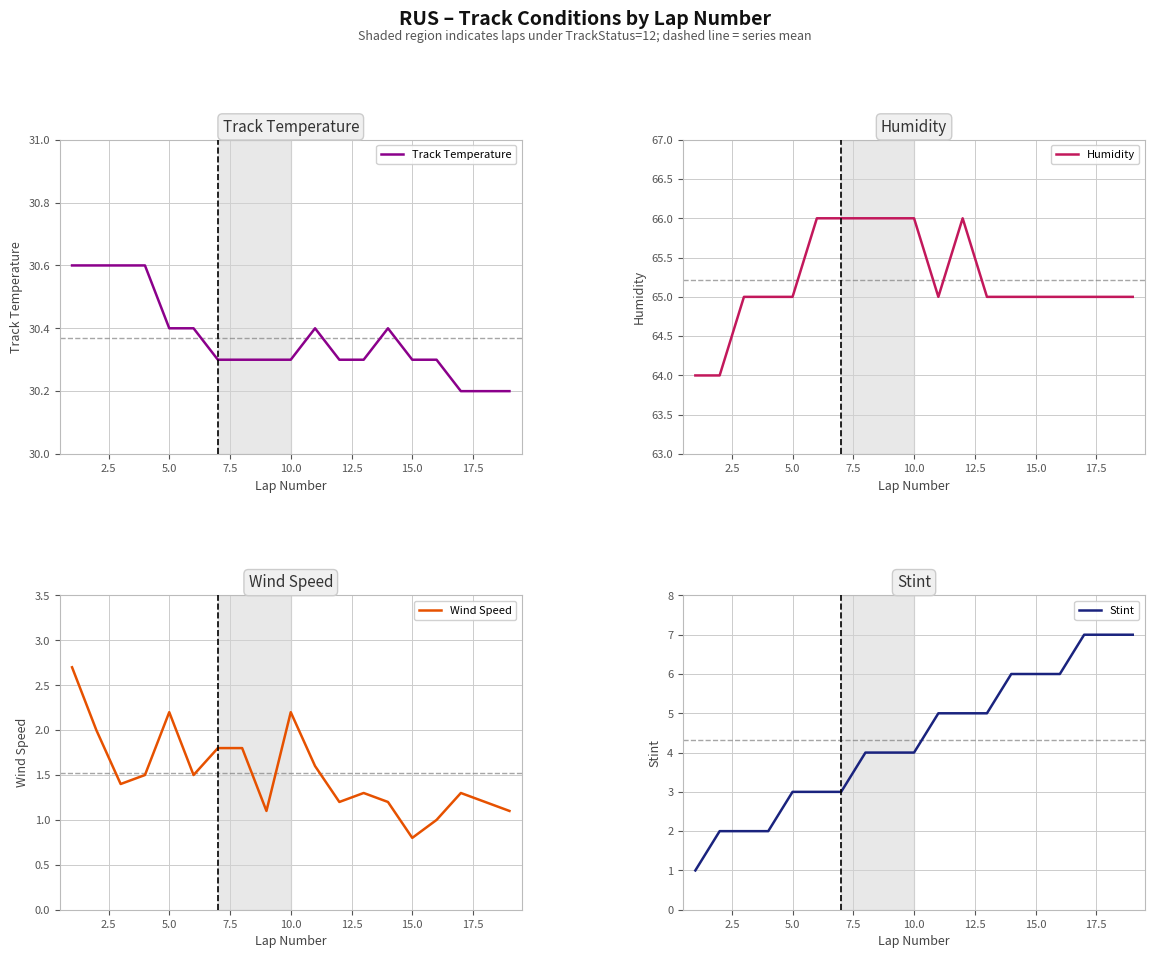

True or false: Wind Speed has more than 1 interior local peaks.

True